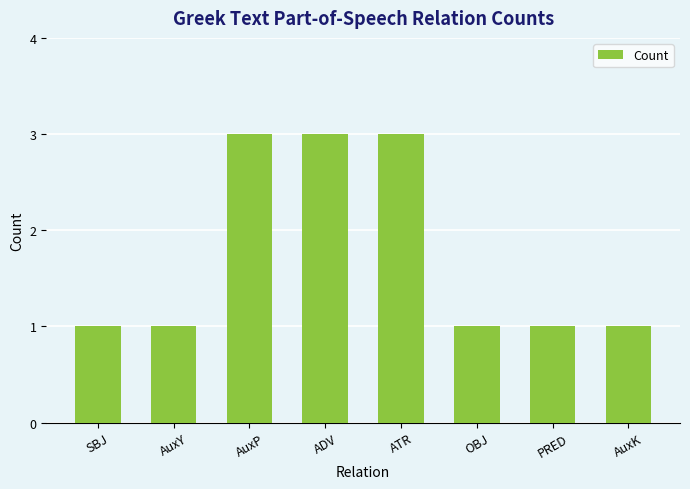

Reading left to right, extract all data points from this chart.

SBJ=1	AuxY=1	AuxP=3	ADV=3	ATR=3	OBJ=1	PRED=1	AuxK=1